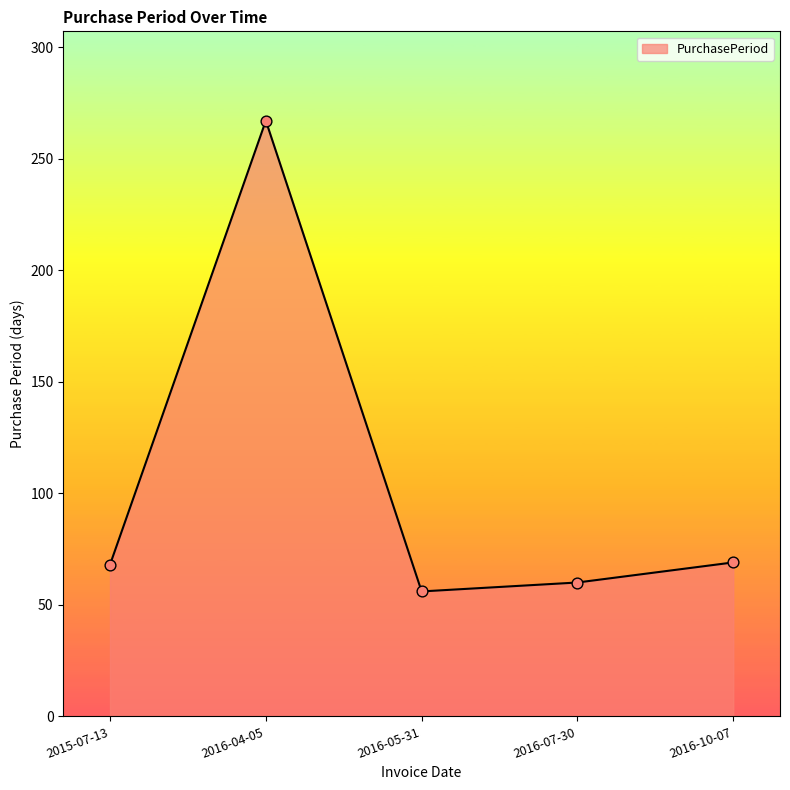

Which has a higher value, 2016-07-30 or 2016-10-07?

2016-10-07